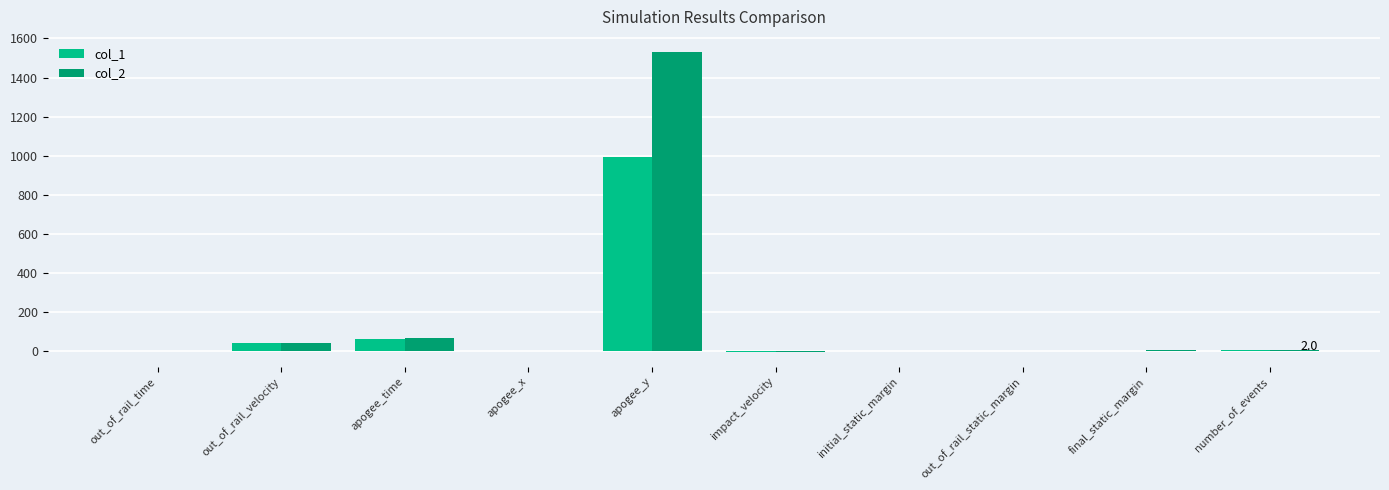

How many groups of bars are there?

10